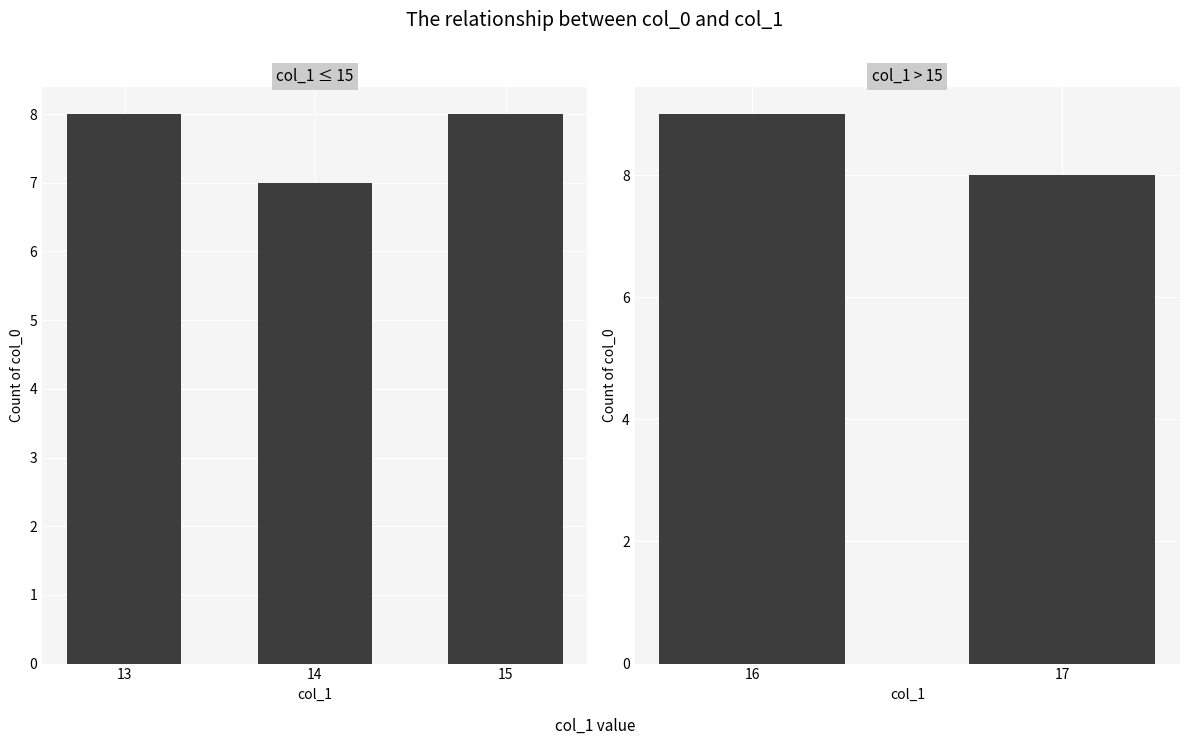

Reading left to right, what are all the values shown in this chart?

13=13	14=14	15=15	16=16	17=17